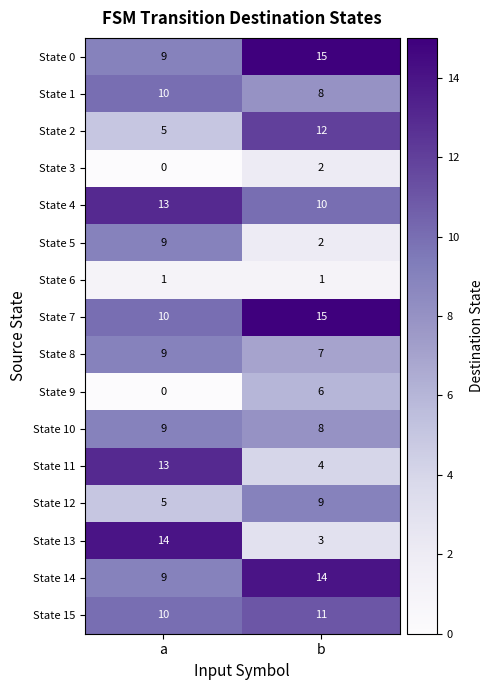

Is it true that State 9 equals 0 at a?

True